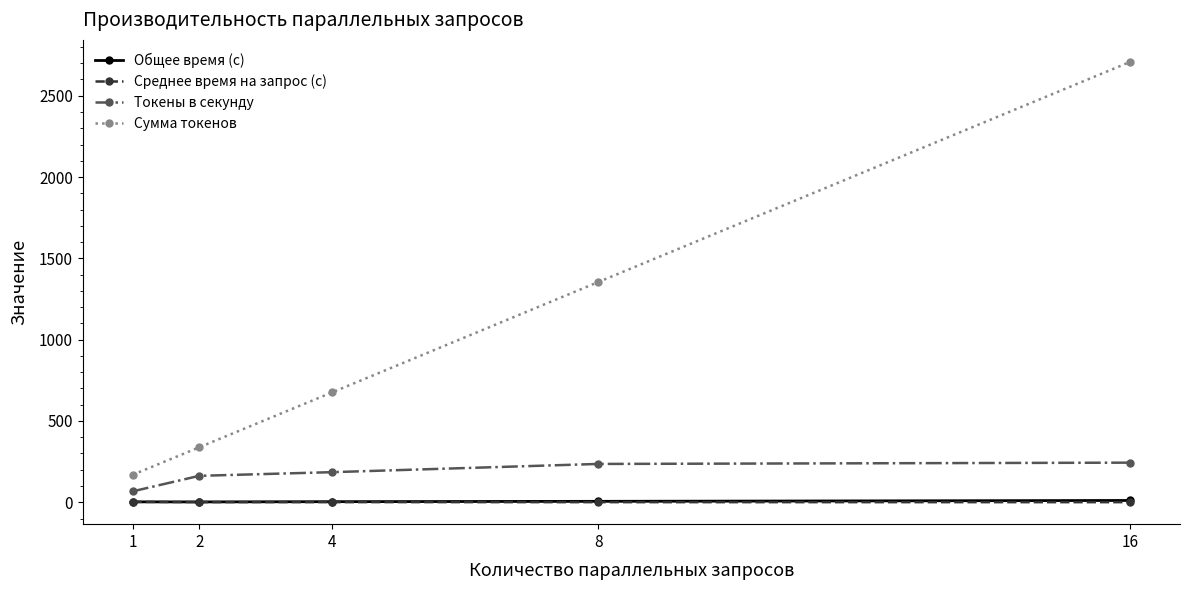

At which category is the sum across all series the highest?

16